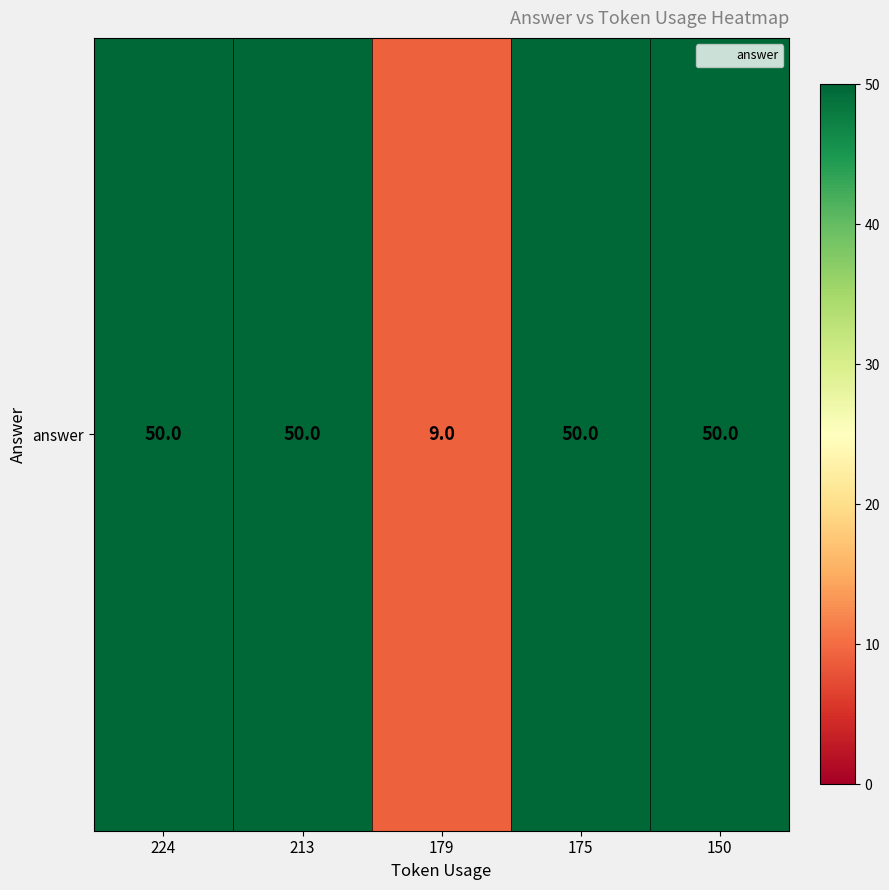

What is the difference between the maximum and minimum values?

41